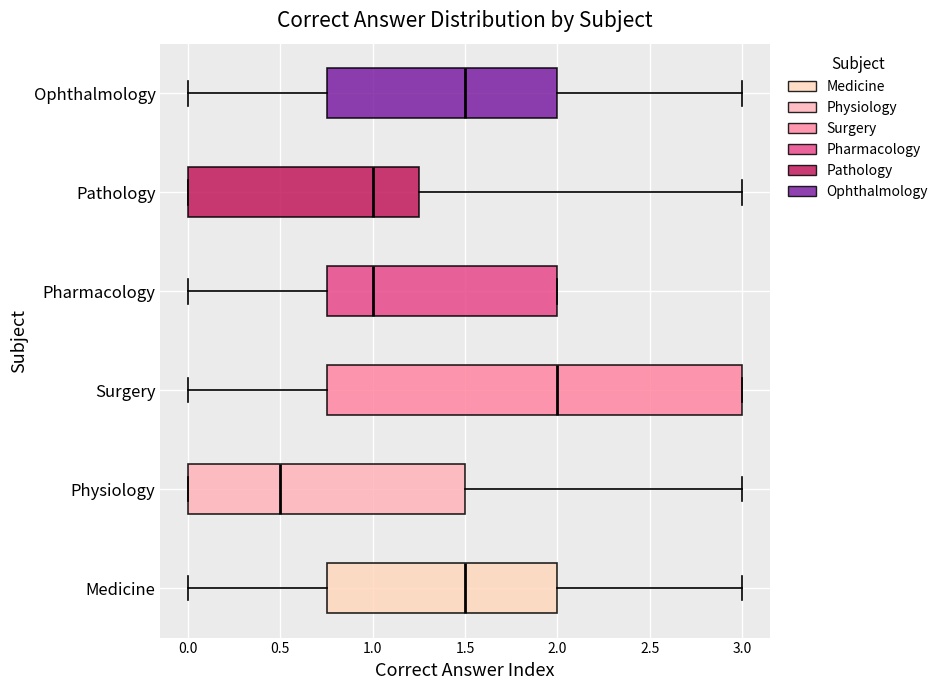

Where is the right edge of the box for Pharmacology on the x-axis? The values are not printed on the chart, so give them approximately, as read against the axis.

2.00